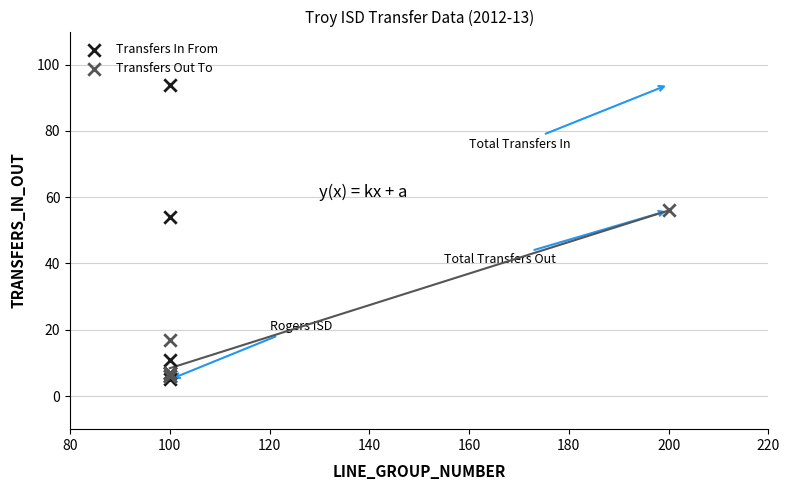

Which series has the largest Y range (max minus min)?

Transfers In From